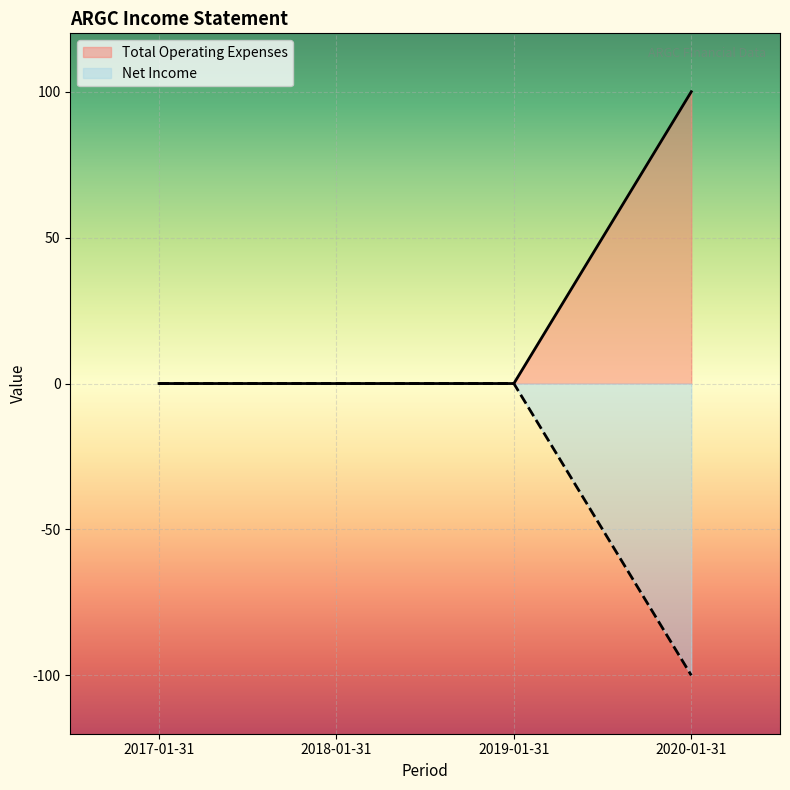

Reading right to left, transcribe all the data shown in this chart.

Total Operating Expenses: 2020-01-31=100	2019-01-31=0	2018-01-31=0	2017-01-31=0
Net Income: 2020-01-31=-100	2019-01-31=0	2018-01-31=0	2017-01-31=0